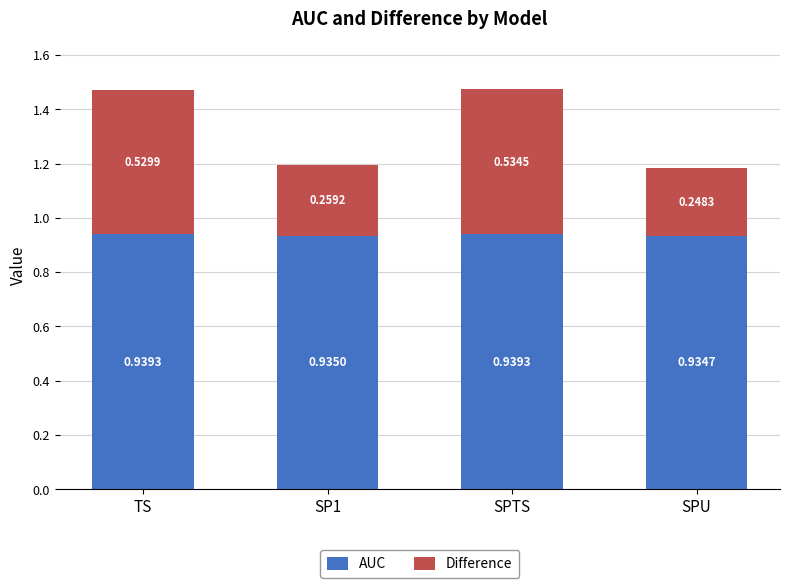

Are the bars grouped side by side (vs. stacked)?

No